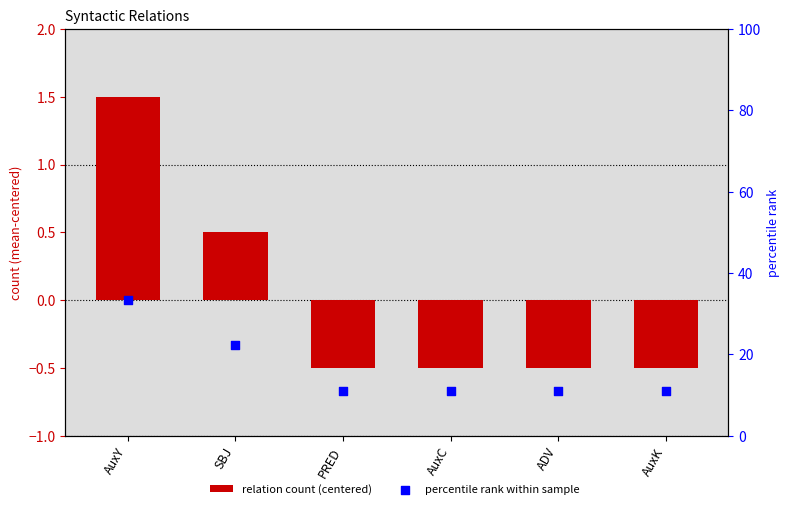

At how many categories does at least one series exceed 30?

1